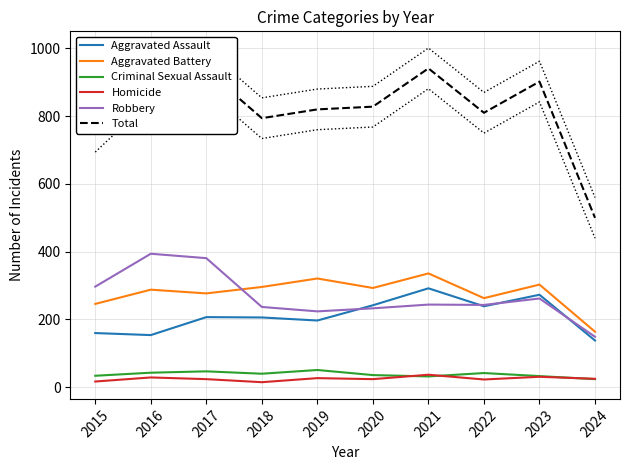

Between 2018 and 2024, which is larger?

2018